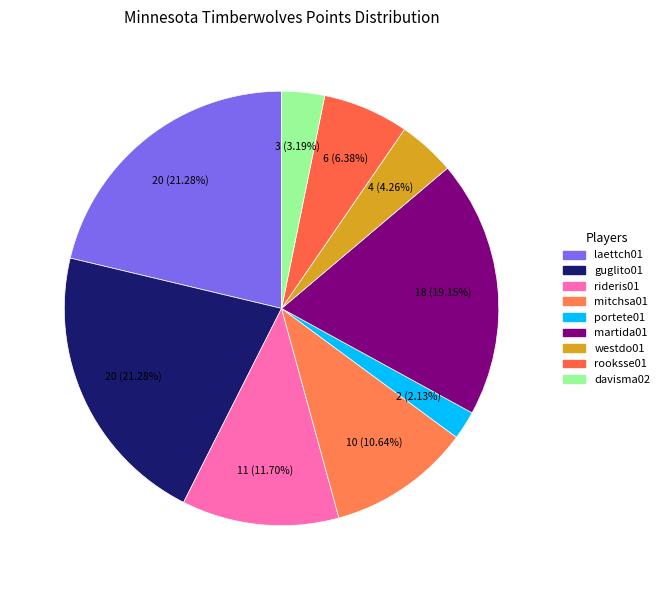

How many slices are in this pie chart?

9